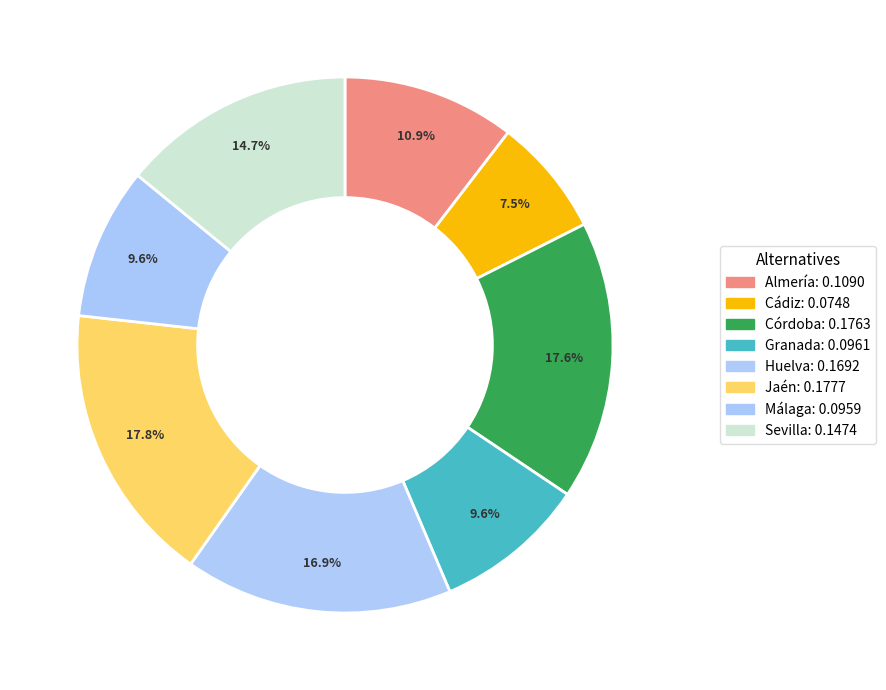

True or false: Jaén accounts for 17% of the total.

True